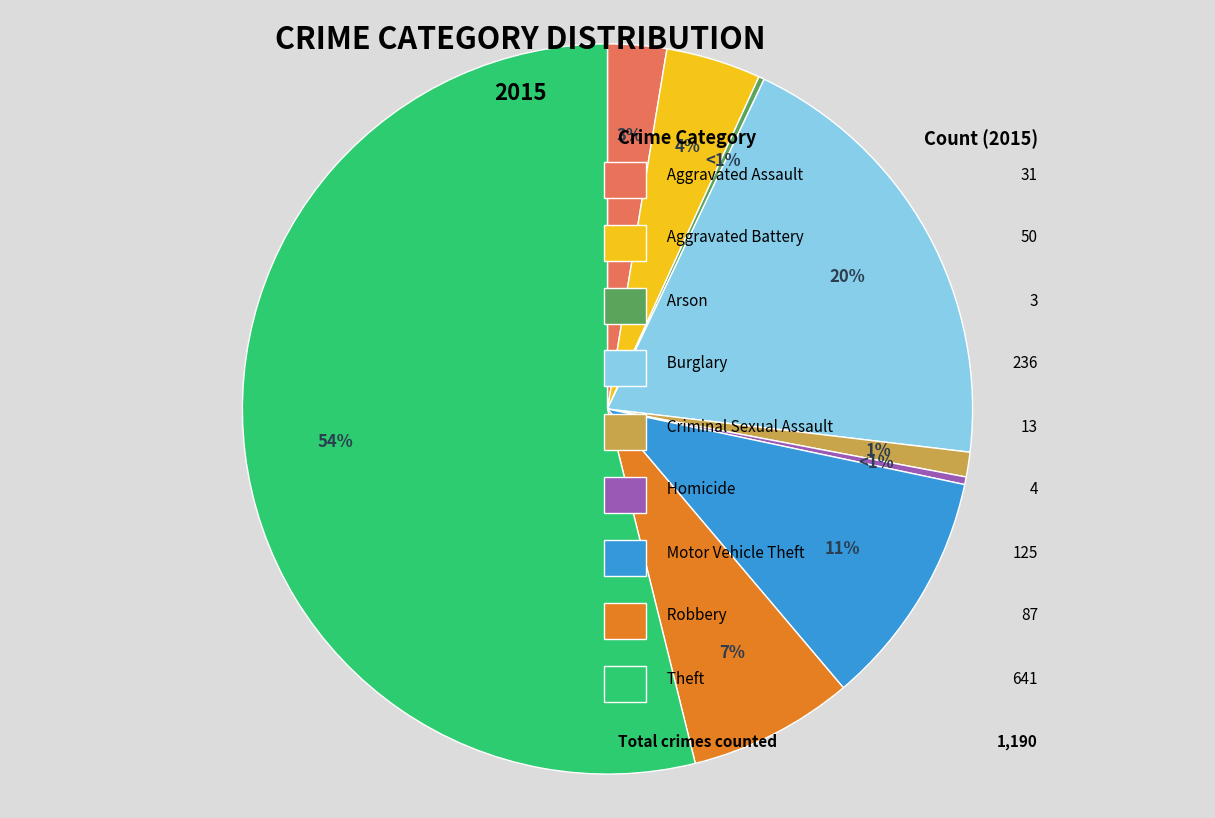

What is the largest slice in the pie chart?

Theft